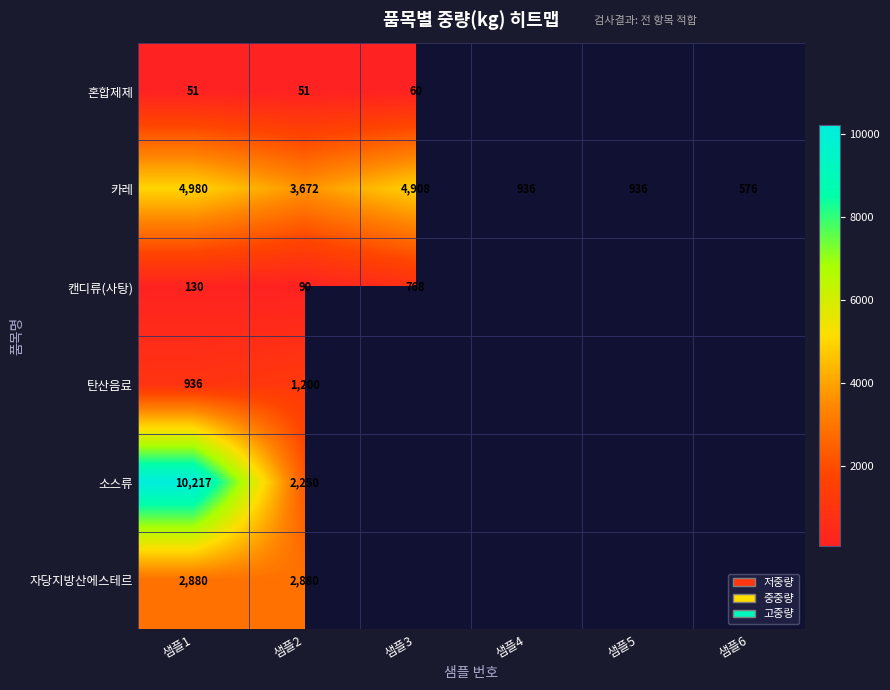

Rank the series at 샘플2 from highest to lowest value.

카레, 자당지방산에스테르, 소스류, 탄산음료, 캔디류(사탕), 혼합제제